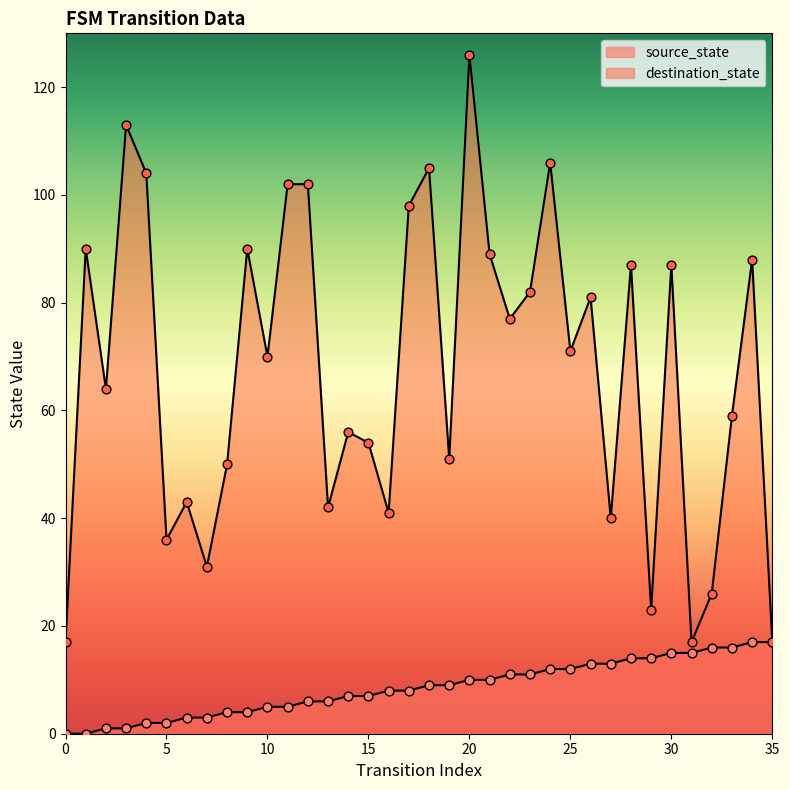

Is the value of destination_state at 27 greater than the value of source_state at 23?

Yes